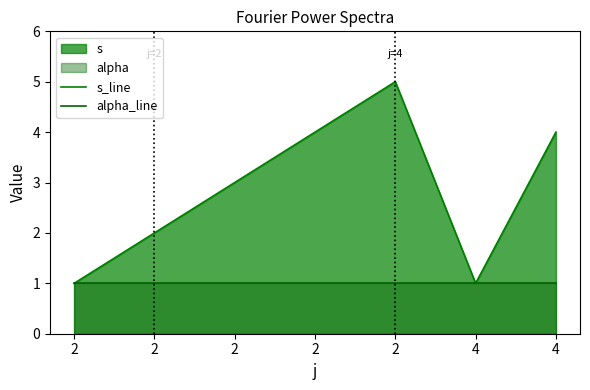

Reading left to right, extract all data points from this chart.

s_line: 1	2	3	4	5	1	4
alpha_line: 1	1	1	1	1	1	1